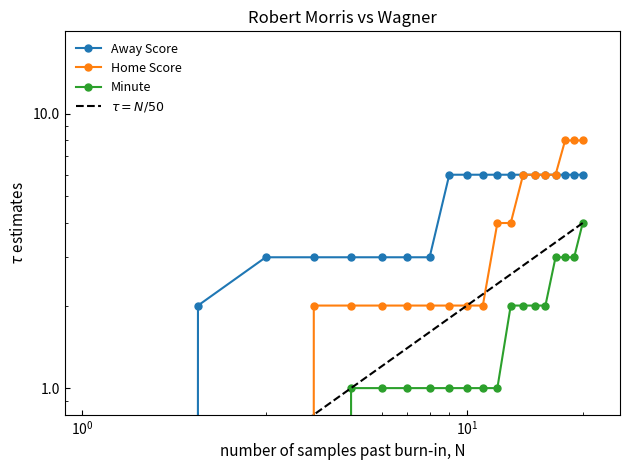

At which category is the sum across all series the highest?

20